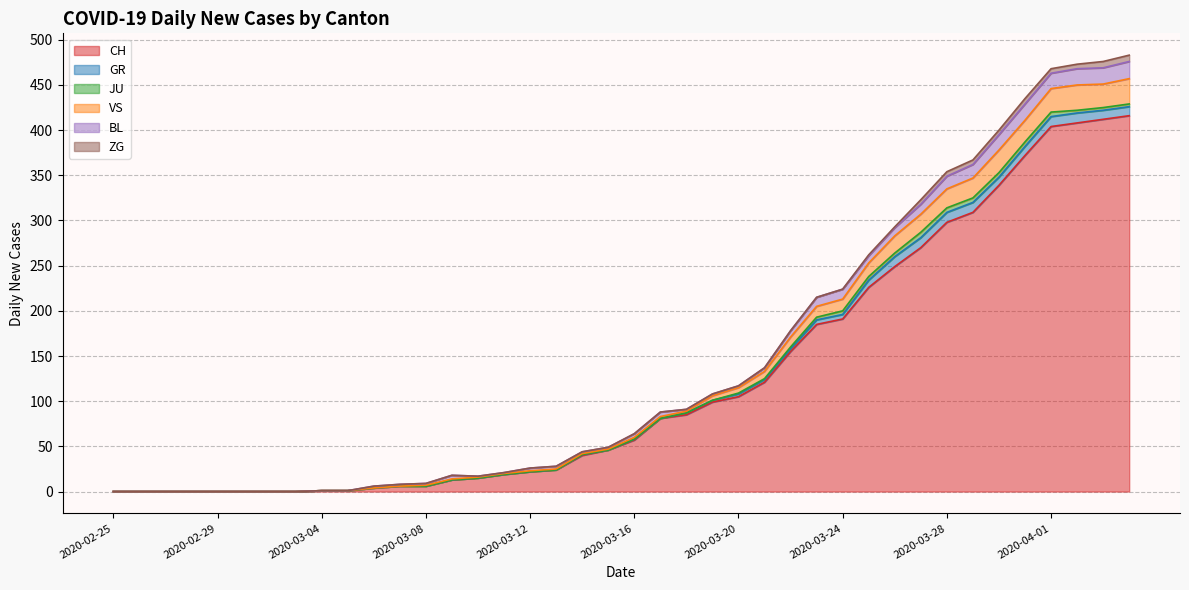

At 2020-03-27, list the series in order from largest to smallest.

CH, VS, GR, BL, JU, ZG